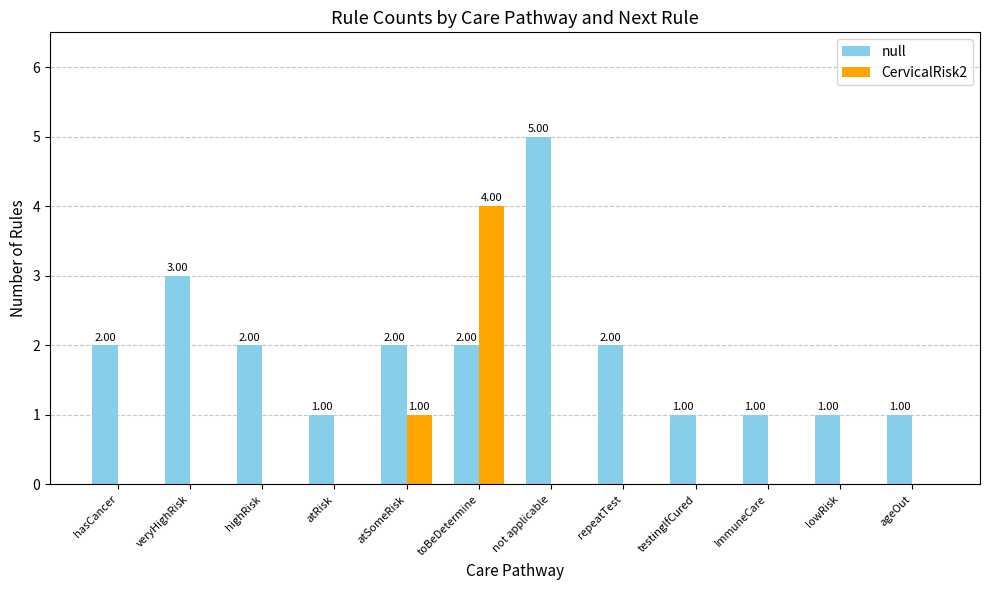

What is the sum of all null values?

23